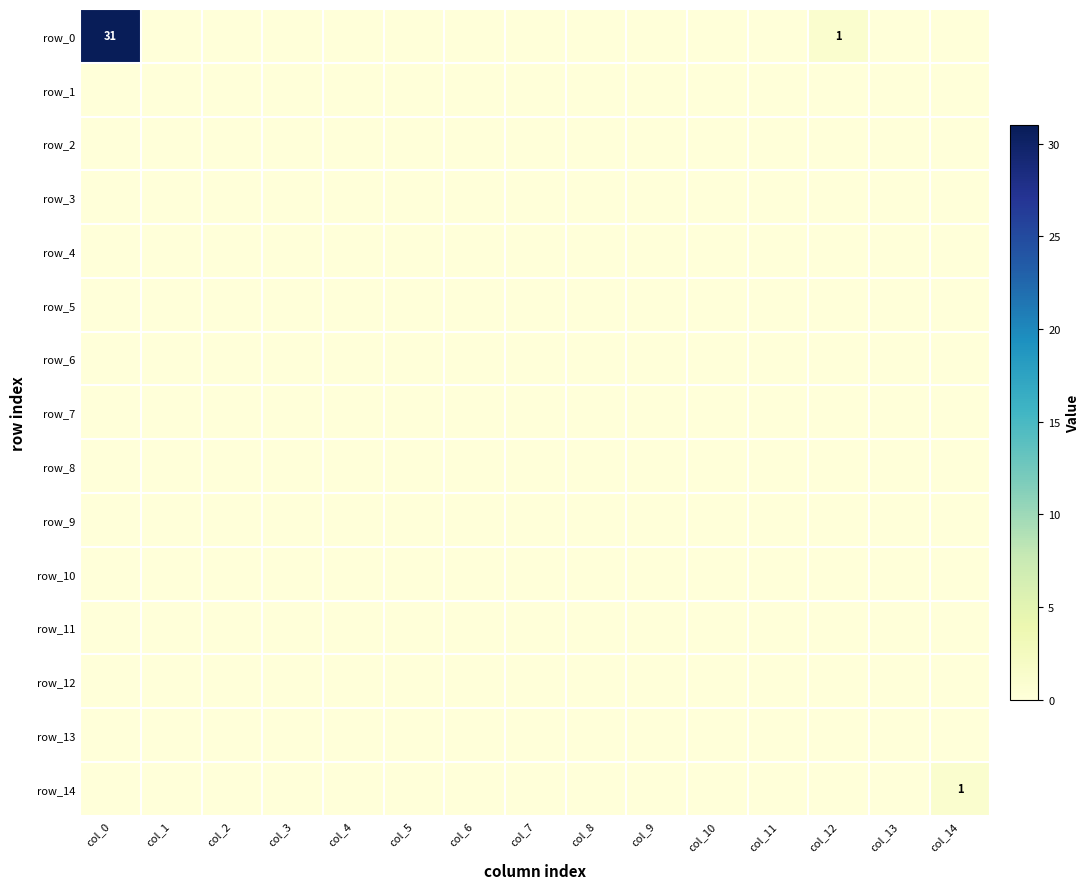

At how many categories does at least one series exceed 10?

1